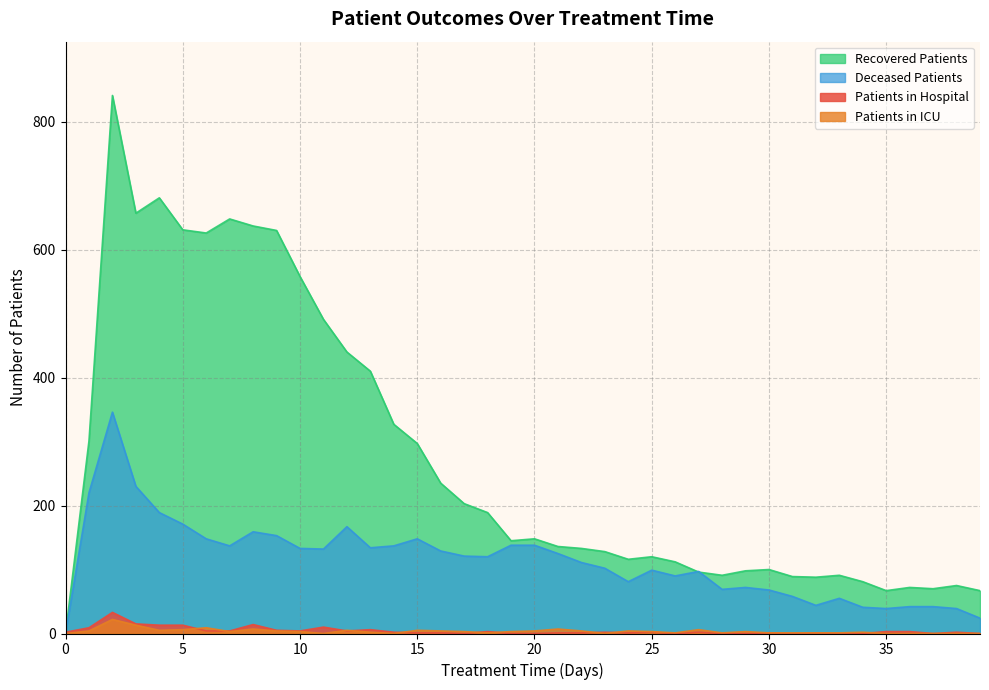

At how many categories does at least one series exceed 734?

1